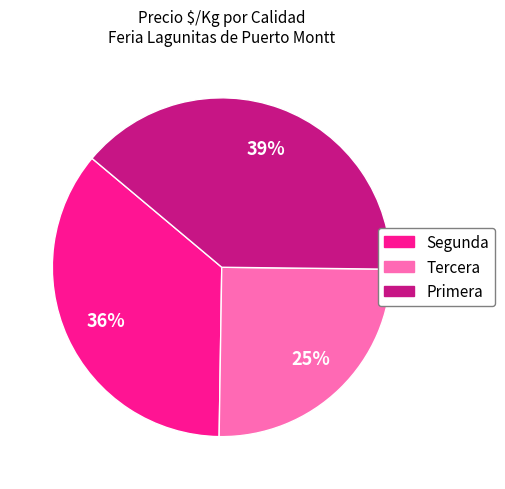

To the nearest percent, what is the difference between the Tercera and Primera slice percentages?

14%